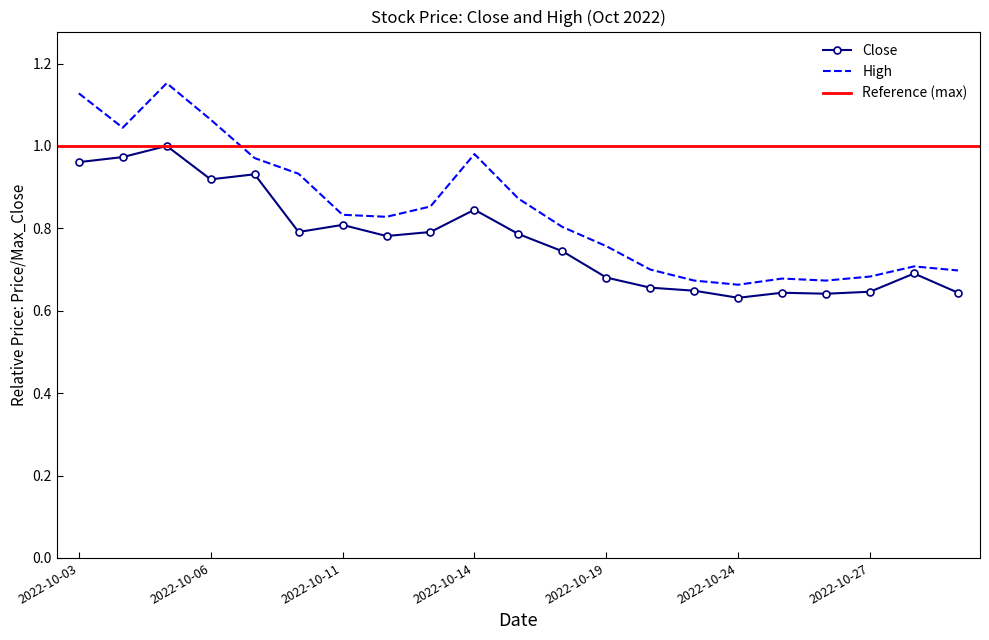

Reading left to right, what are all the values shown in this chart?

Close: 2022-10-03=1.0	2022-10-04=1.0	2022-10-05=1.0	2022-10-06=0.9	2022-10-07=0.9	2022-10-10=0.8	2022-10-11=0.8	2022-10-12=0.8	2022-10-13=0.8	2022-10-14=0.8	2022-10-17=0.8	2022-10-18=0.7	2022-10-19=0.7	2022-10-20=0.7	2022-10-21=0.6	2022-10-24=0.6	2022-10-25=0.6	2022-10-26=0.6	2022-10-27=0.6	2022-10-28=0.7	2022-10-31=0.6
High: 2022-10-03=1.1	2022-10-04=1.0	2022-10-05=1.2	2022-10-06=1.1	2022-10-07=1.0	2022-10-10=0.9	2022-10-11=0.8	2022-10-12=0.8	2022-10-13=0.9	2022-10-14=1.0	2022-10-17=0.9	2022-10-18=0.8	2022-10-19=0.8	2022-10-20=0.7	2022-10-21=0.7	2022-10-24=0.7	2022-10-25=0.7	2022-10-26=0.7	2022-10-27=0.7	2022-10-28=0.7	2022-10-31=0.7